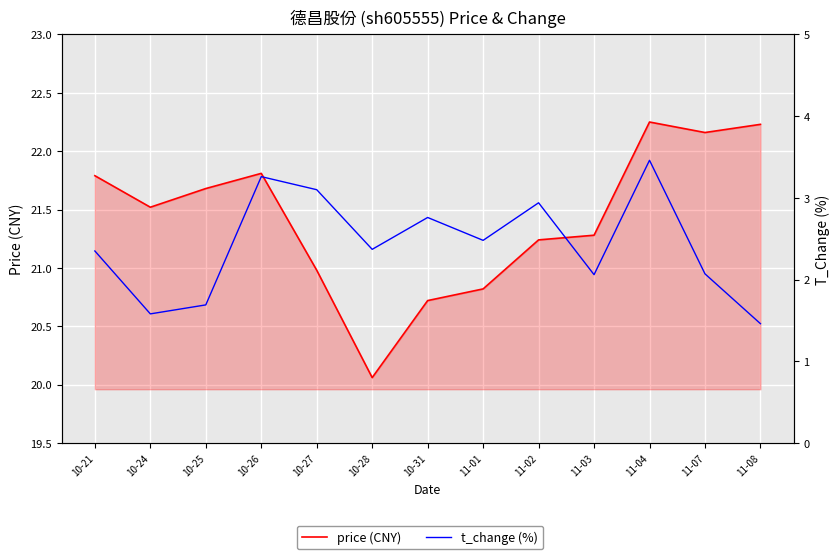

What is the maximum value for t_change?

3.5